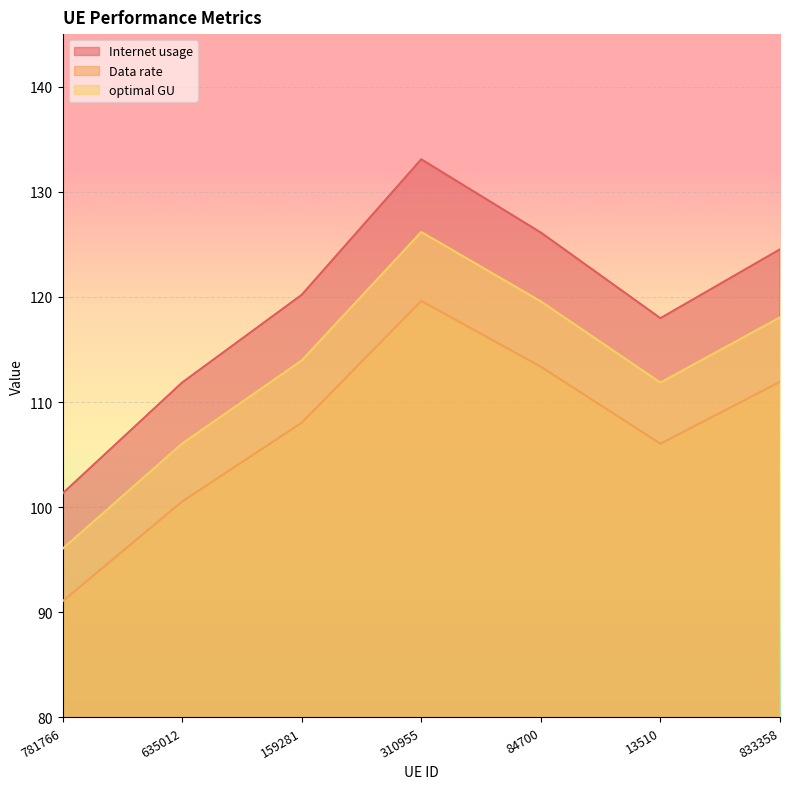

True or false: Data rate and optimal GU intersect in this chart.

False